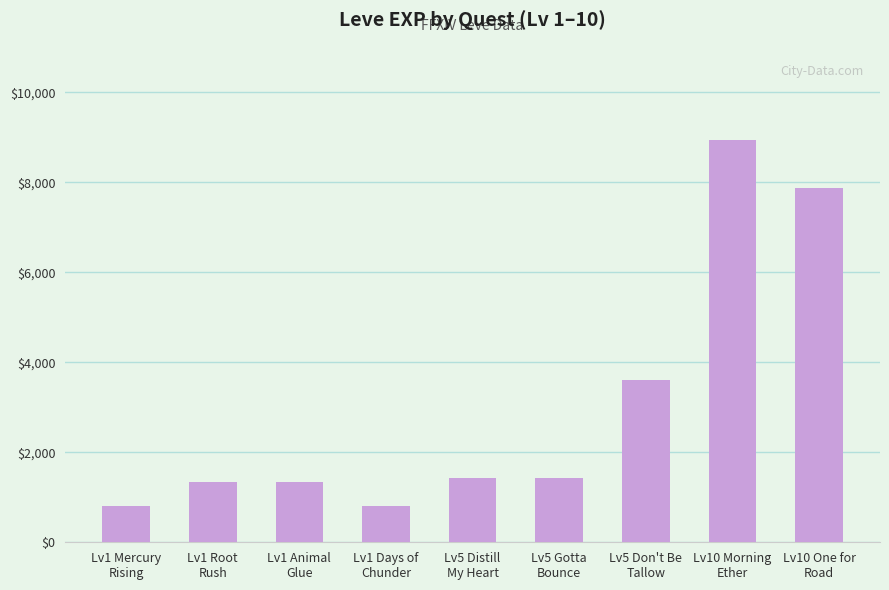

Are the bars grouped side by side (vs. stacked)?

No